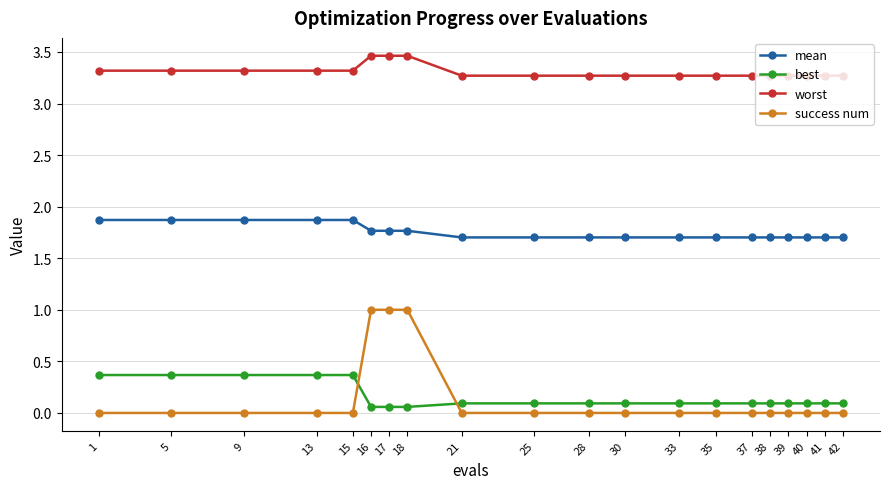

What is the highest value of the success num series?

1.0